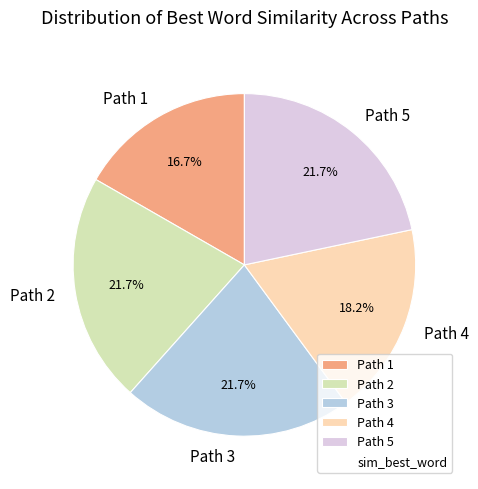

Is Path 1 the majority of the pie?

No